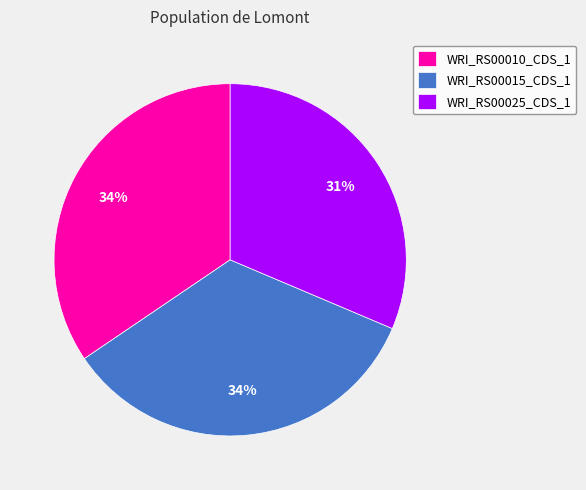

To the nearest percent, what is the difference between the largest and smallest slice percentages?

3%